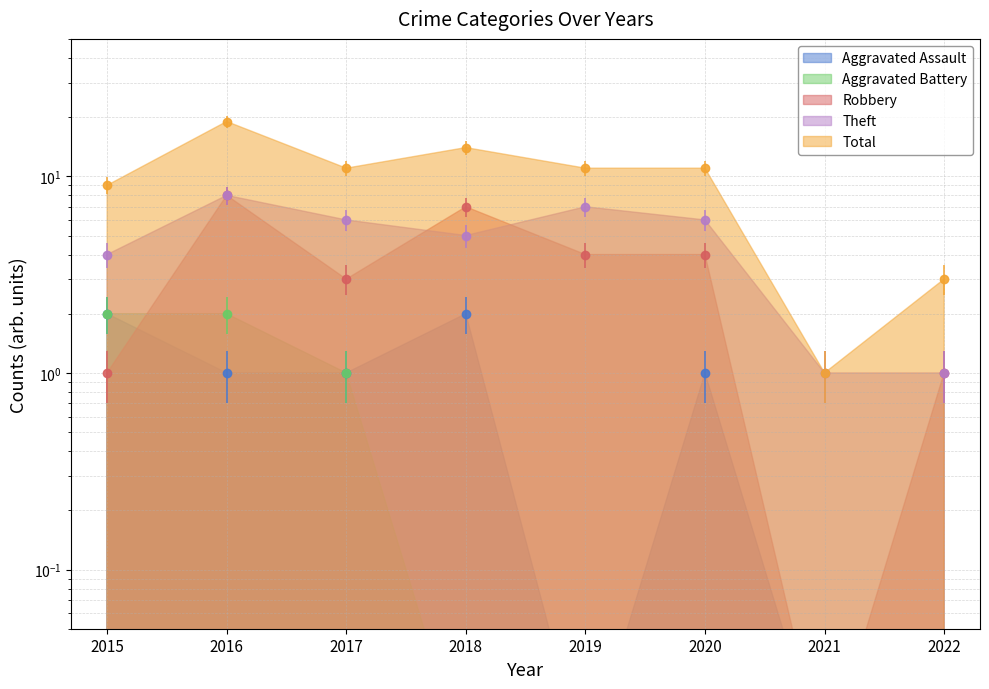

How many interior local valleys does the Robbery series have?

2